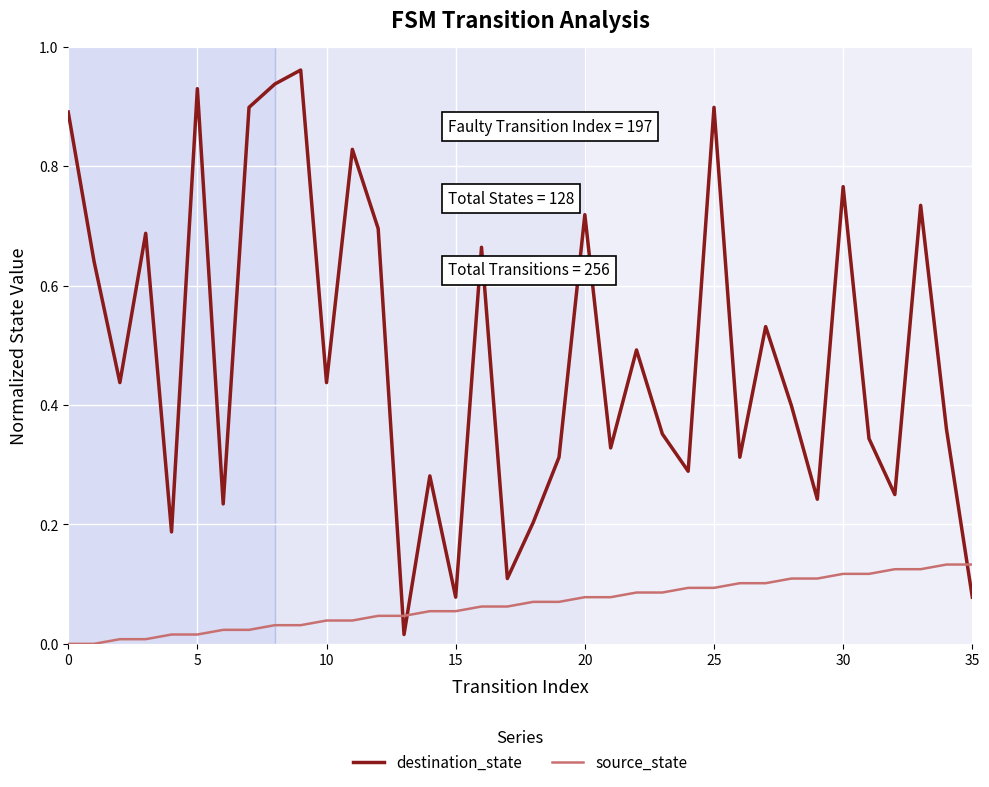

Rank the series by their average value, from highest to lowest.

destination_state, source_state